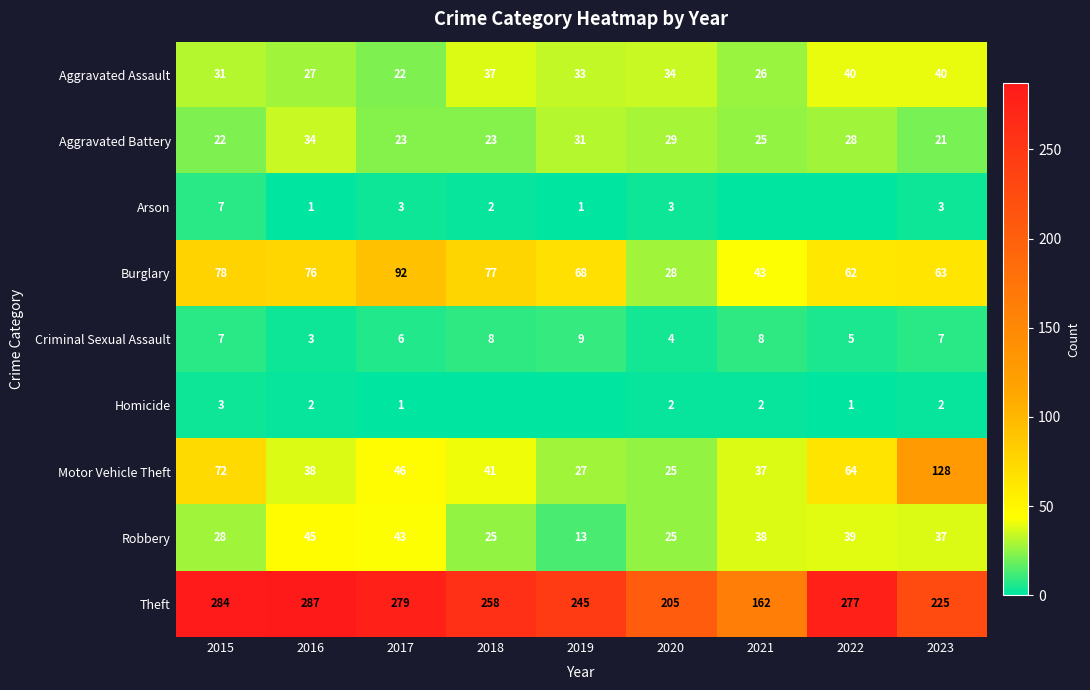

What is the difference between the Arson values at 2015 and 2019?

6